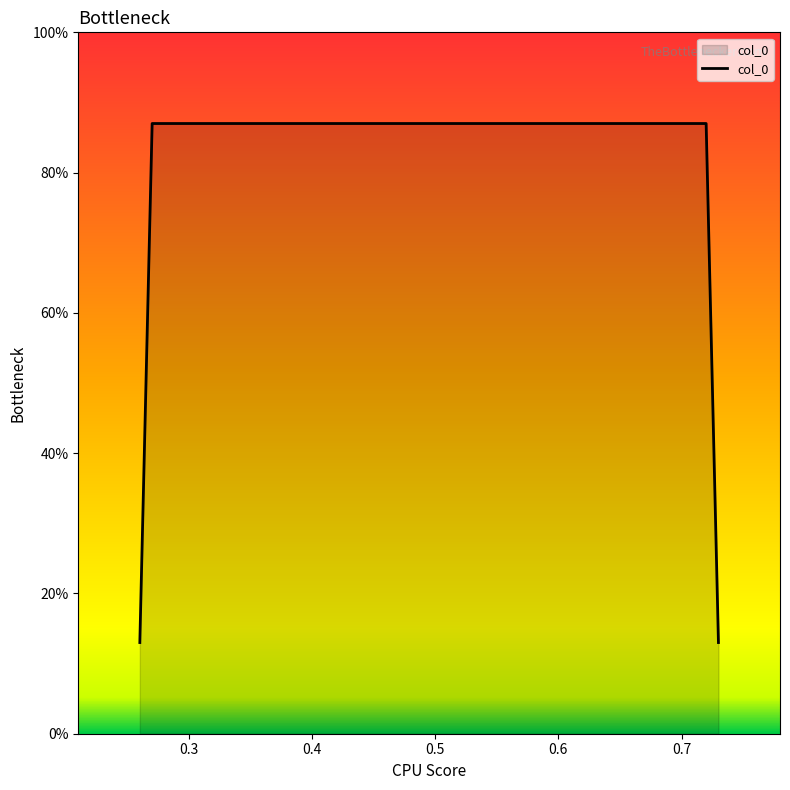

Does the chart have visible grid lines?

No